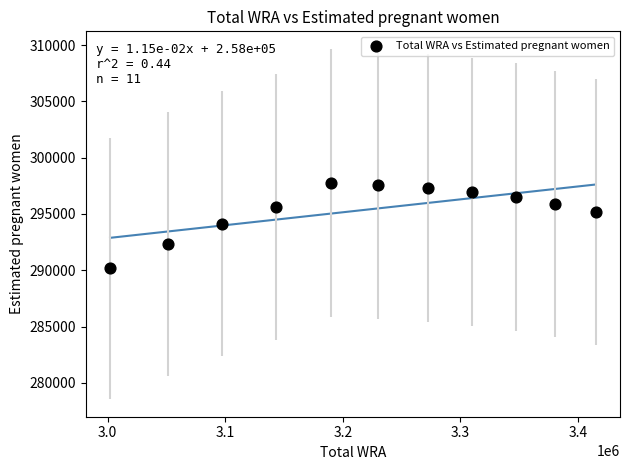

What is the average X value?

3221545.5